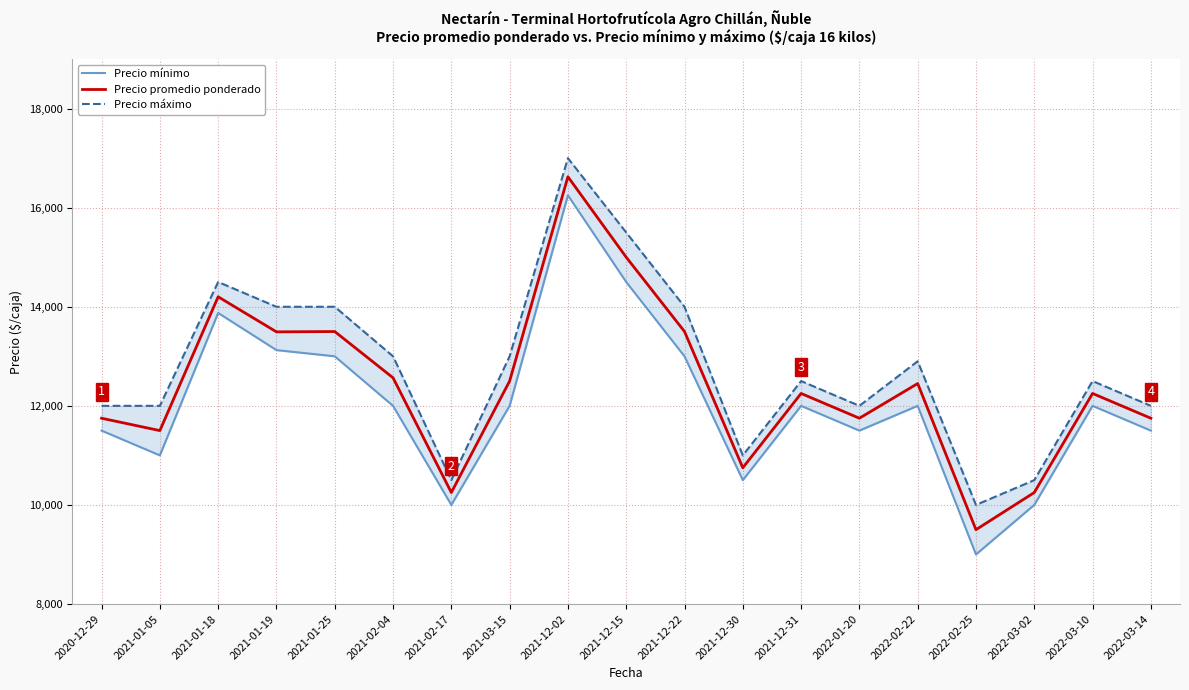

What is the difference between the highest and lowest values at 2021-01-25?

1000.0